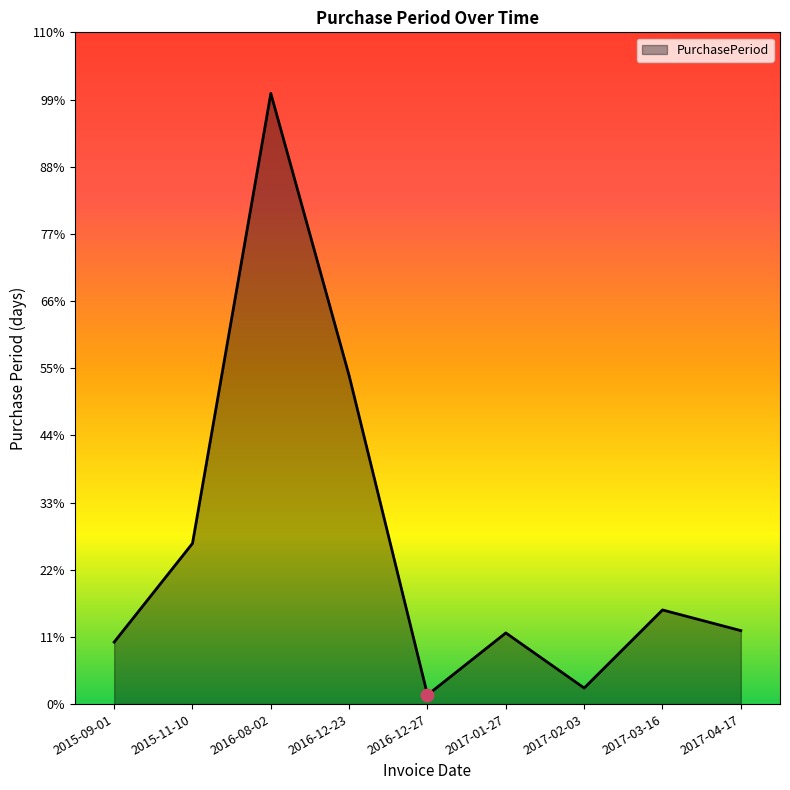

Which has a higher value, 2017-01-27 or 2017-04-17?

2017-04-17